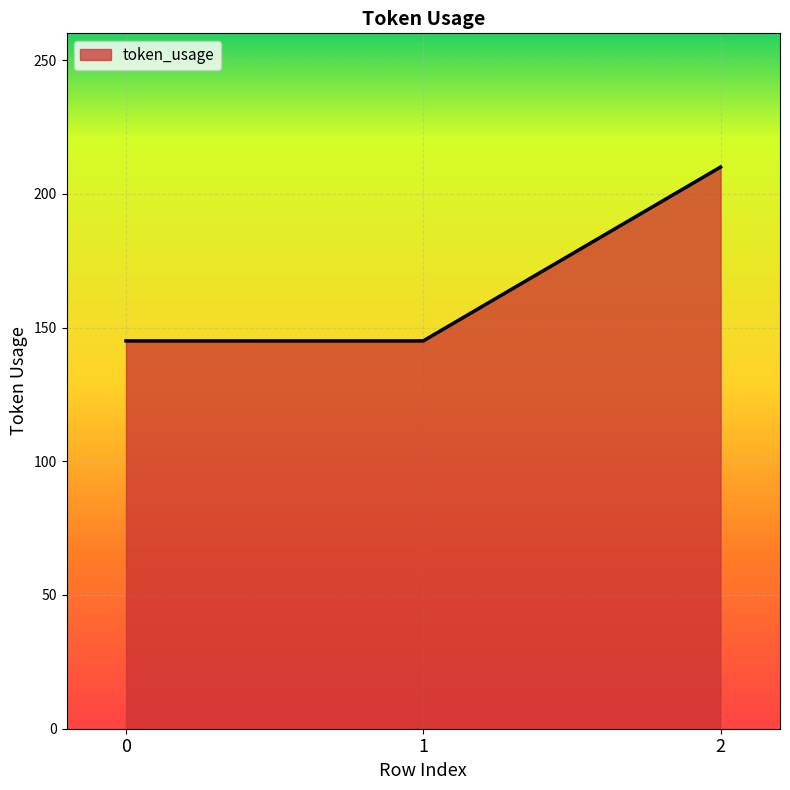

Reading left to right, what are all the values shown in this chart?

0=145	1=145	2=210